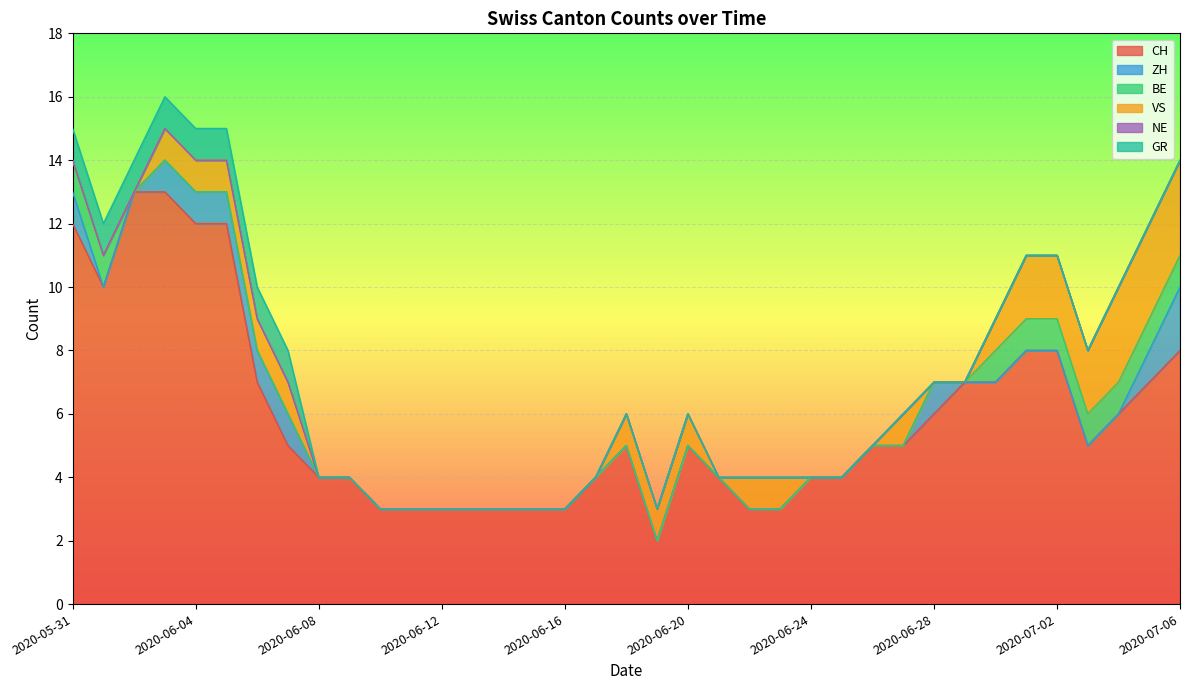

What is the label of the 28th point from the right?

2020-06-09